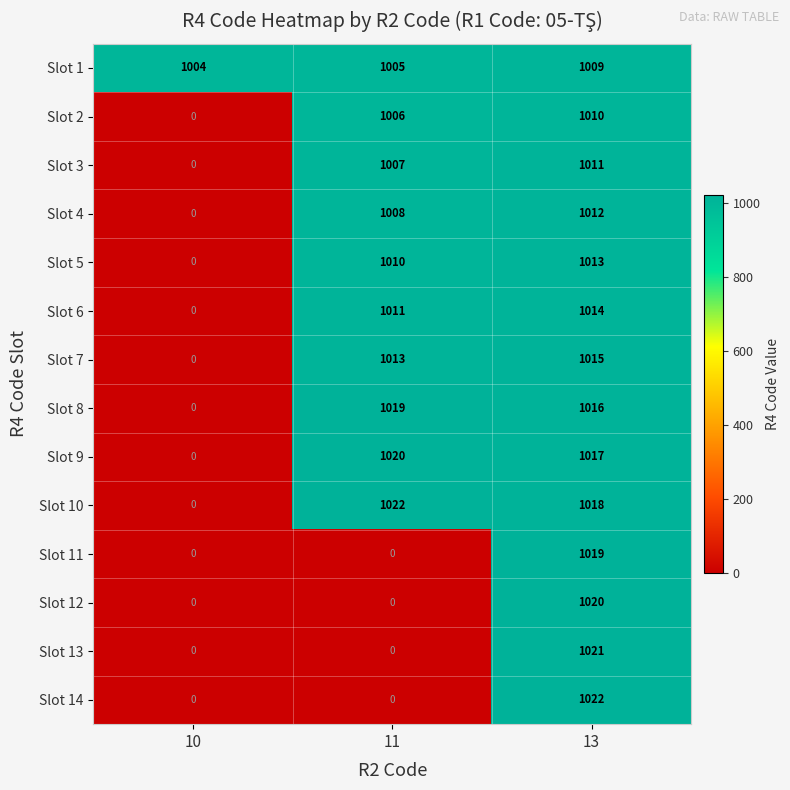

The Slot 8 series shows 646 at 11. True or false?

False